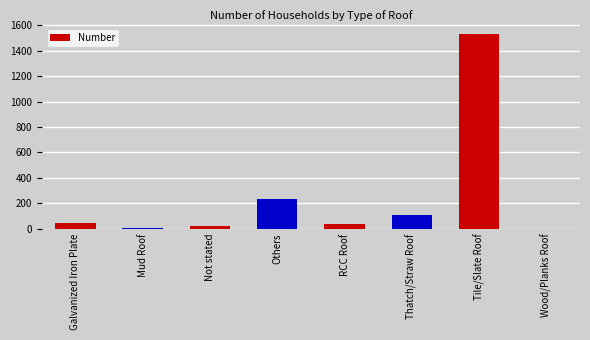

Which has a higher value, Others or Thatch/Straw Roof?

Others